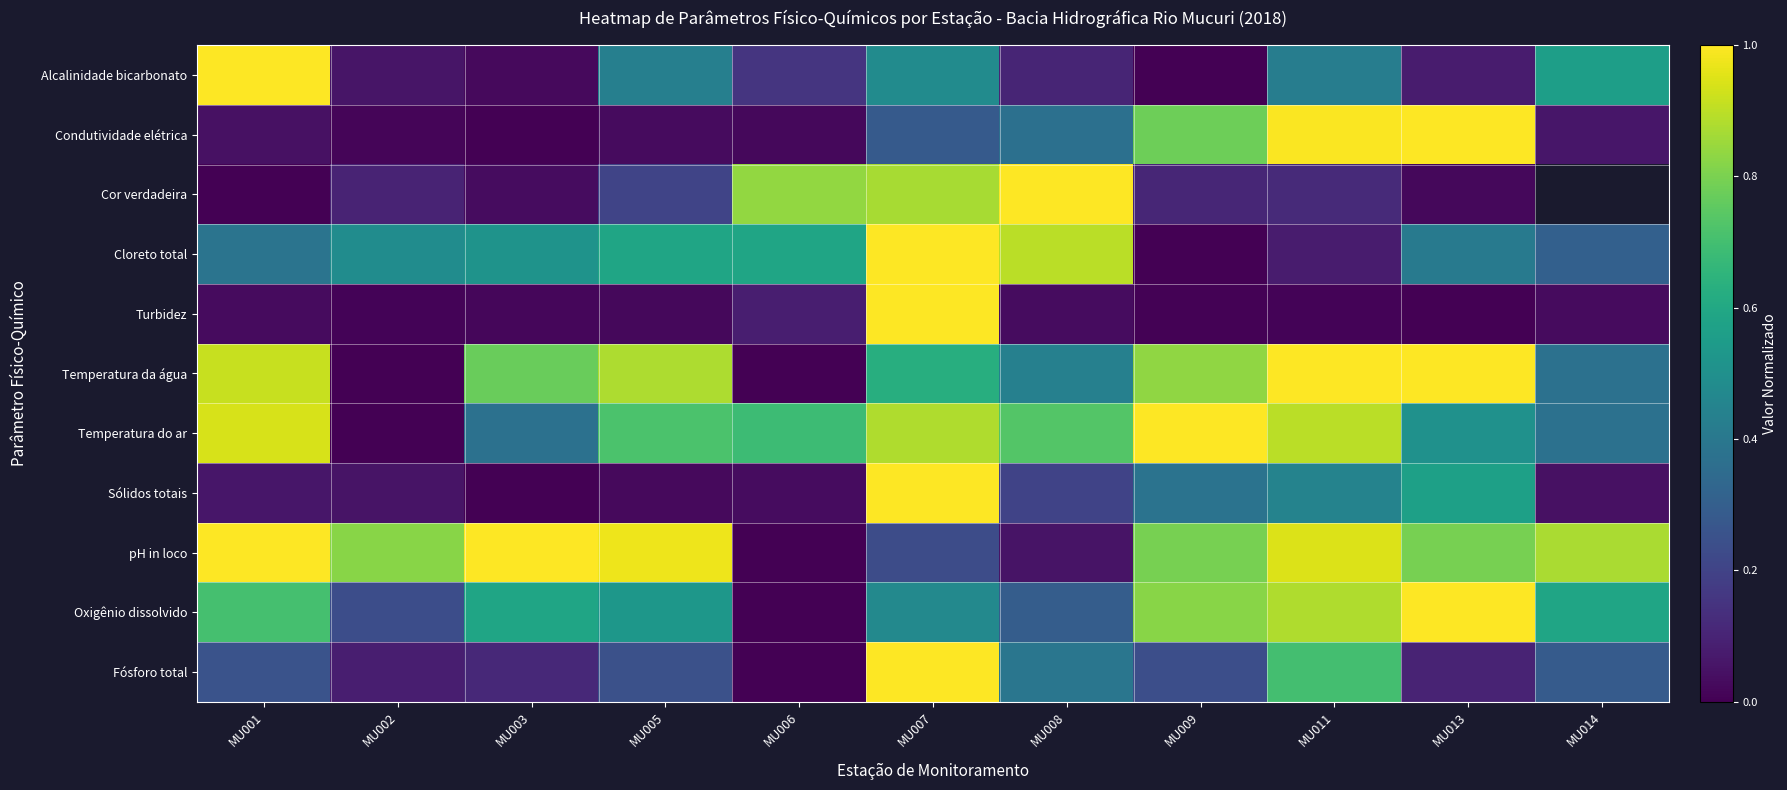

List the series in order of their overall mean, highest first.

Cor verdadeira, pH in loco, Temperatura do ar, Temperatura da água, Oxigênio dissolvido, Cloreto total, Condutividade elétrica, Fósforo total, Alcalinidade bicarbonato, Sólidos totais, Turbidez